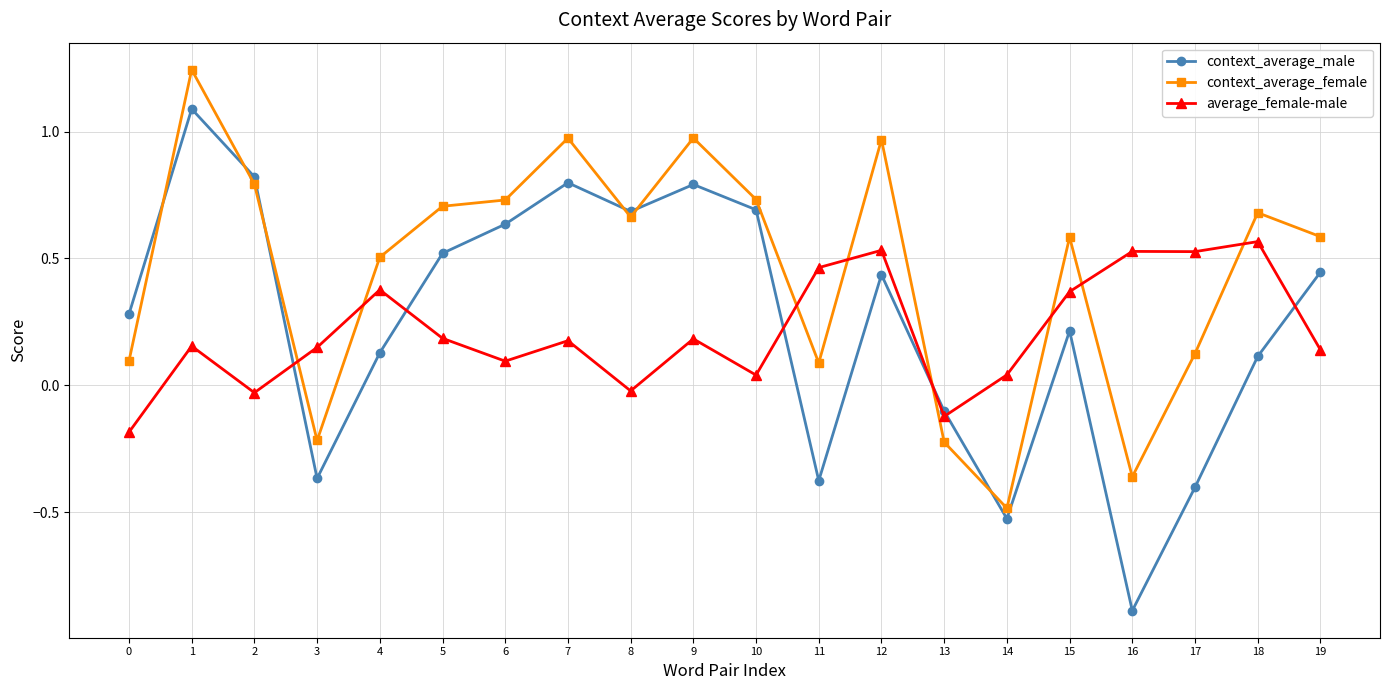

Does the chart have visible grid lines?

Yes